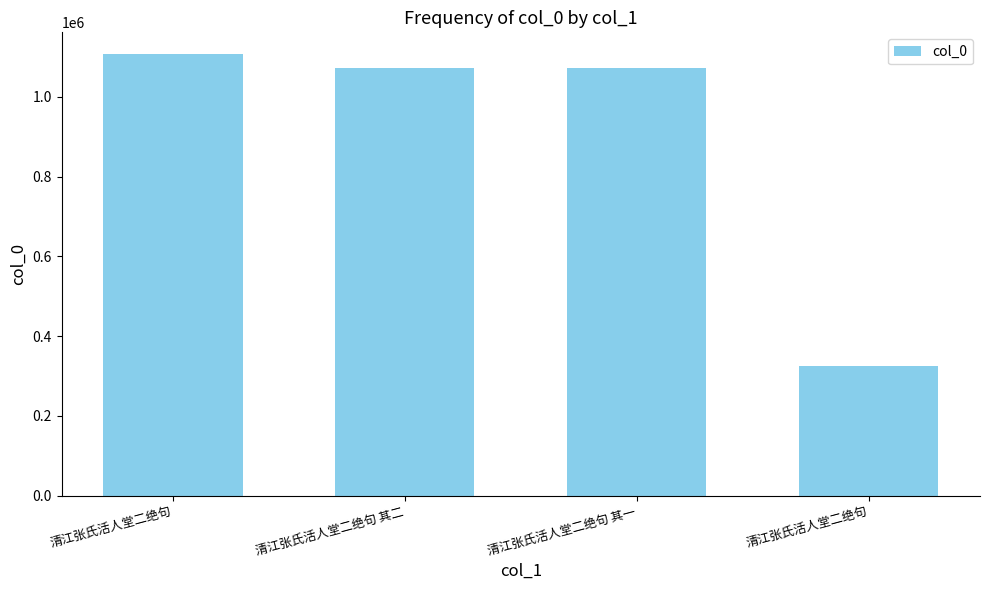

What is the maximum value shown in the chart?

1106658